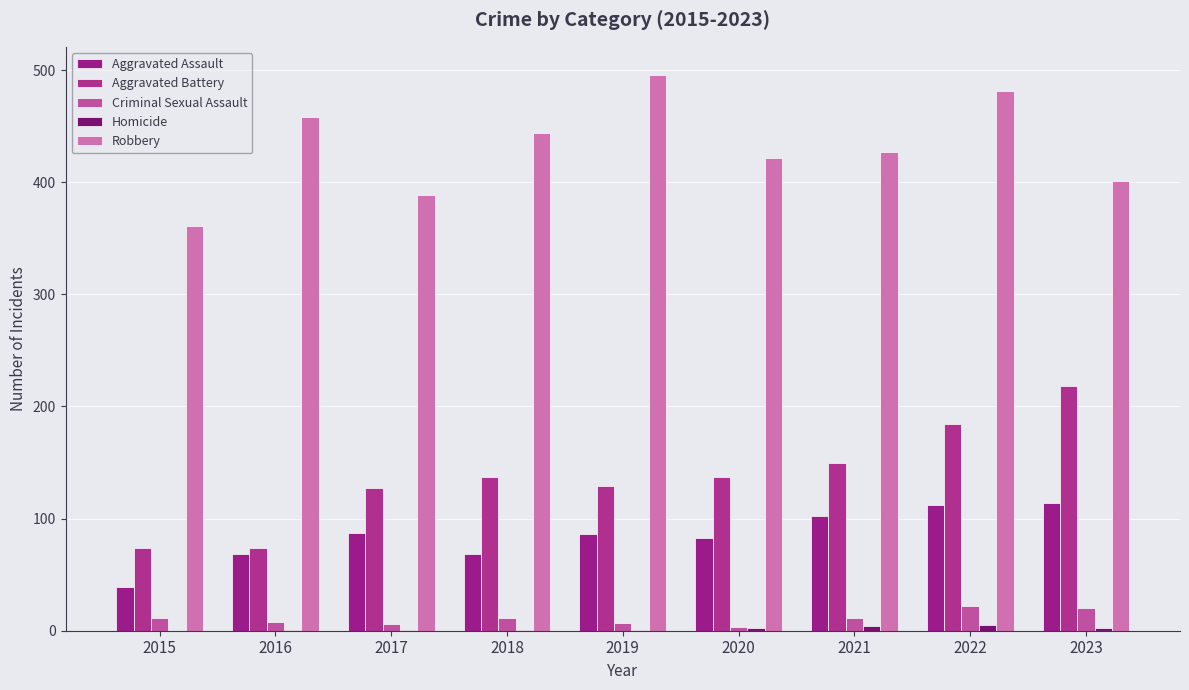

Are the bars horizontal?

No